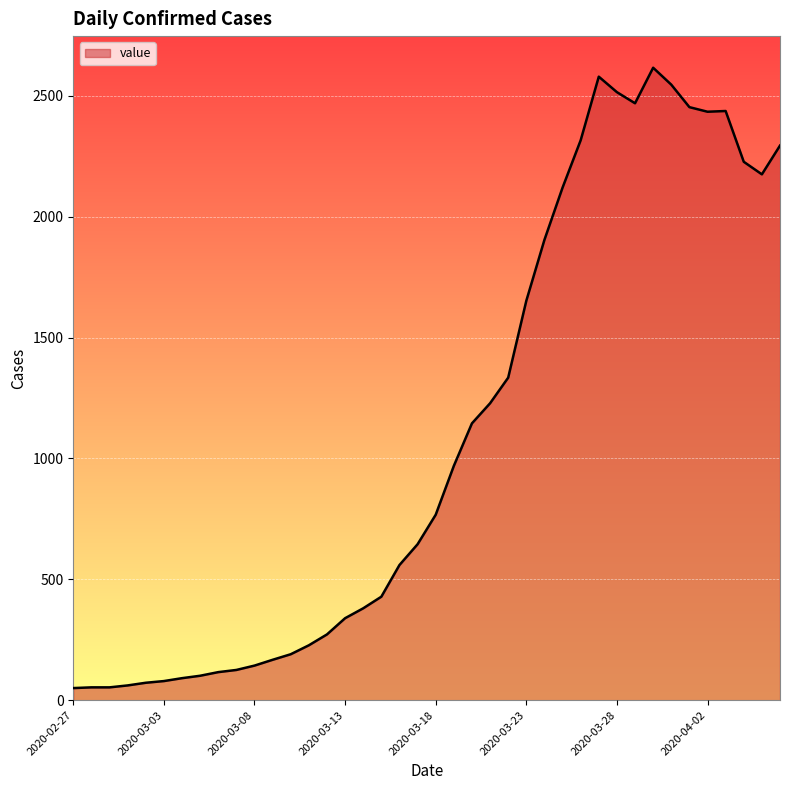

What is the difference between the maximum and minimum values?

2566